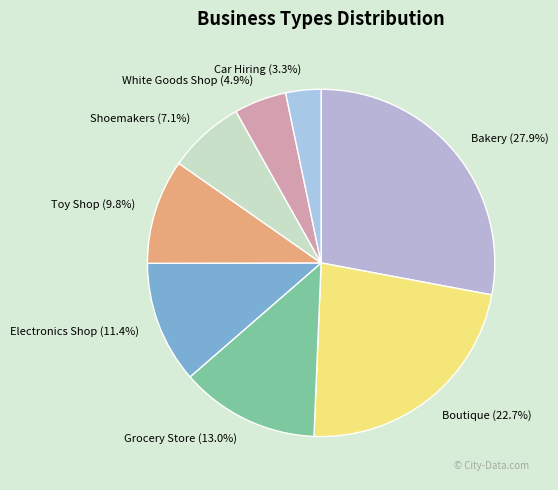

To the nearest percent, what is the average slice percentage?

12%